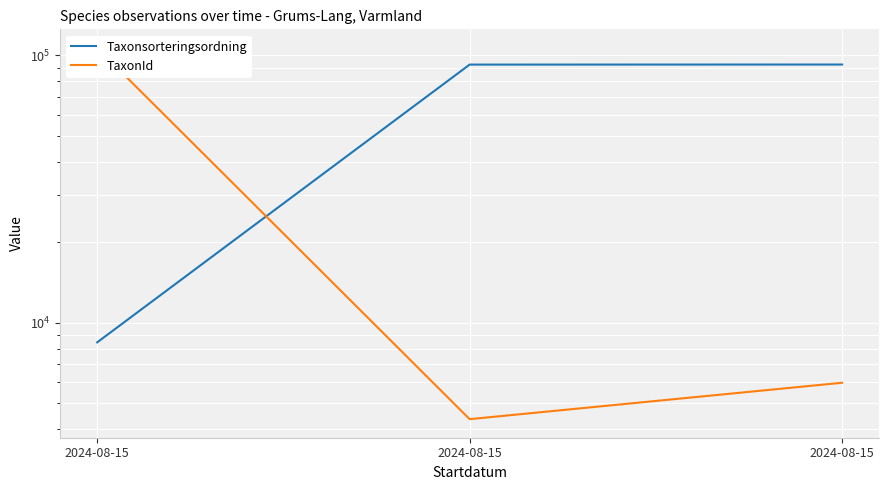

What is the difference between the maximum and minimum values in the Taxonsorteringsordning series?

83881